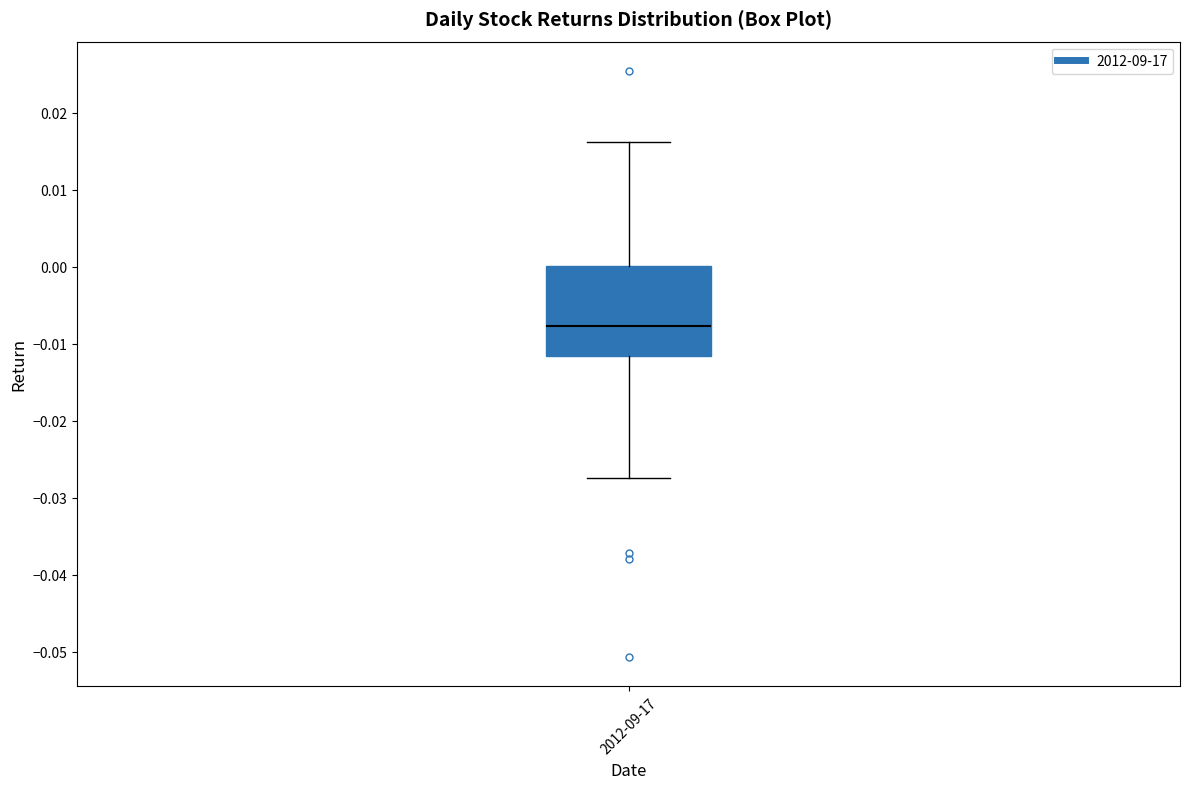

Transcribe this box plot: give where the median line is, the range the box spans, and where the two whiskers end, as read against the y-axis. The values are not printed on the chart, so give them approximately, as read against the axis.

median -0.008, box -0.012 to 0.000, whiskers -0.027 to 0.016